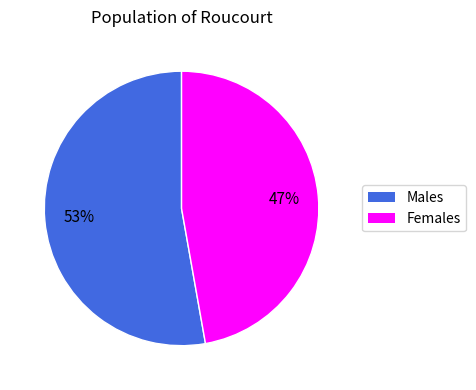

Is there any slice that represents more than half of the pie?

Yes